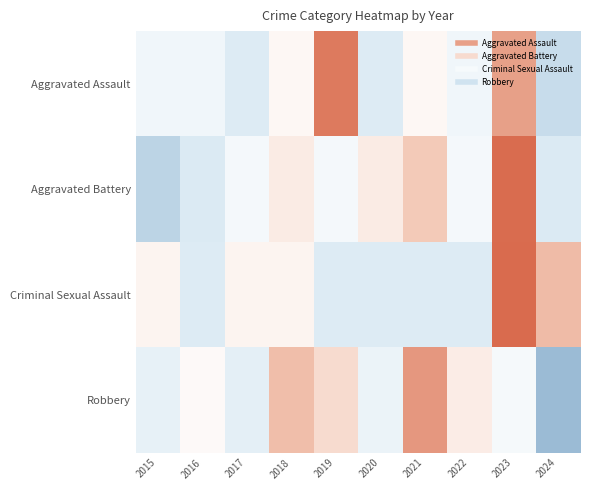

What is the minimum value shown in the chart?

-2.1